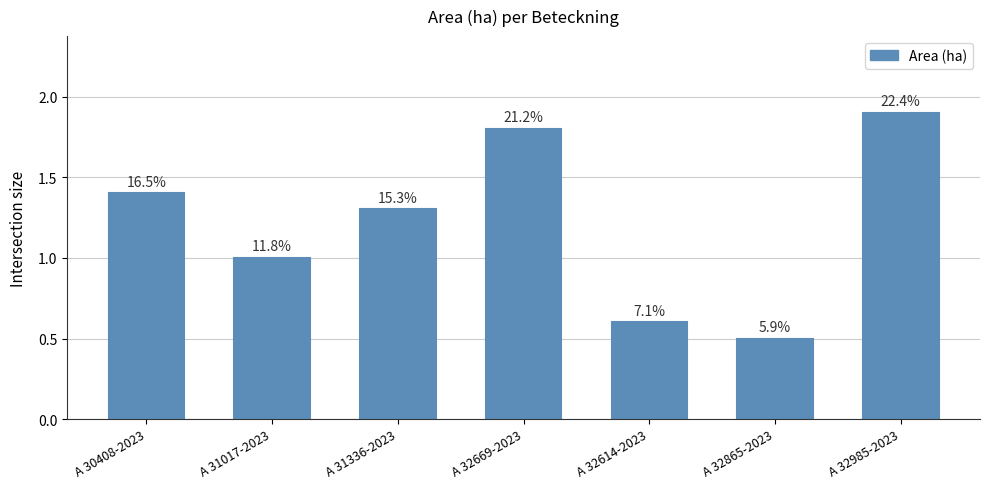

Does the chart contain any negative values?

No